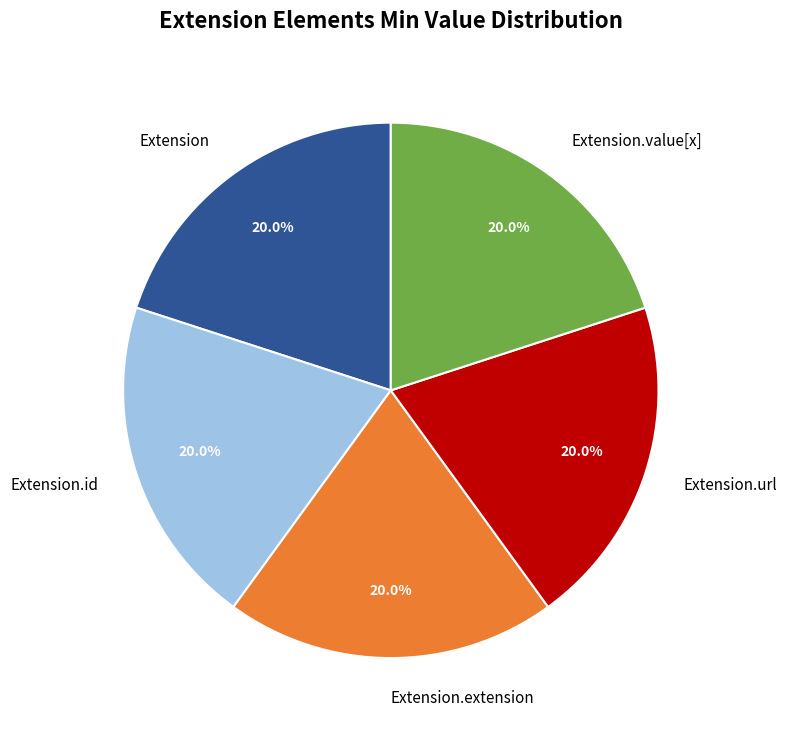

Is Extension.url the majority of the pie?

No